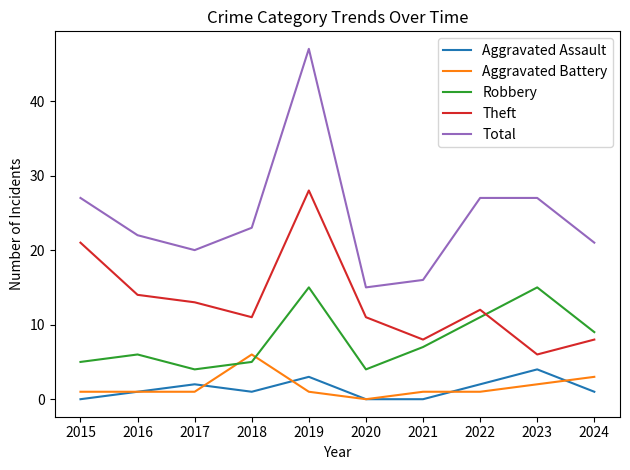

Which series changed the most between 2020 and 2023?

Total